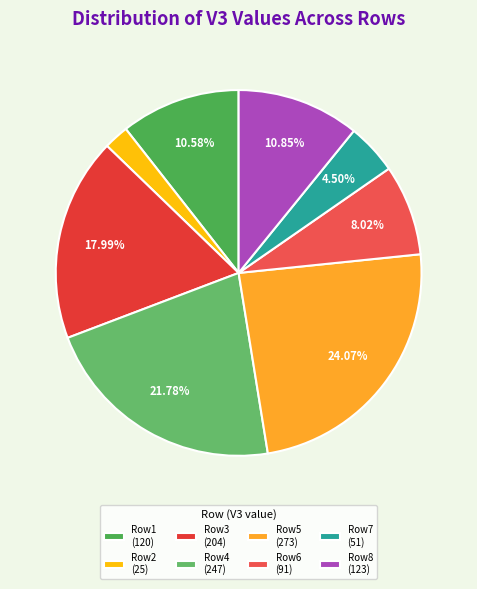

How many slices are in this pie chart?

8